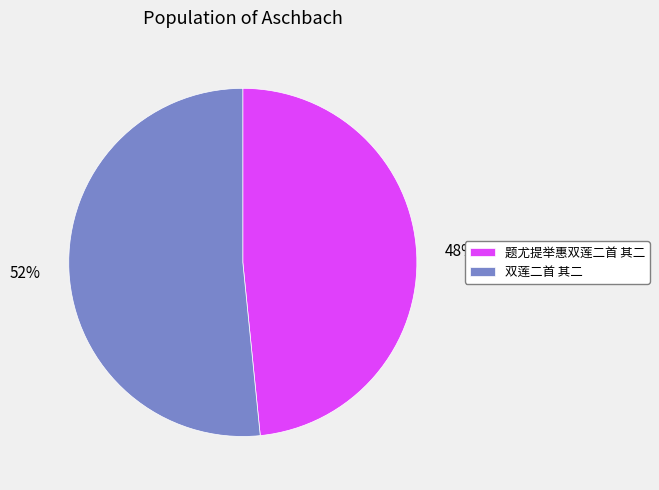

How many segments does this pie chart have?

2